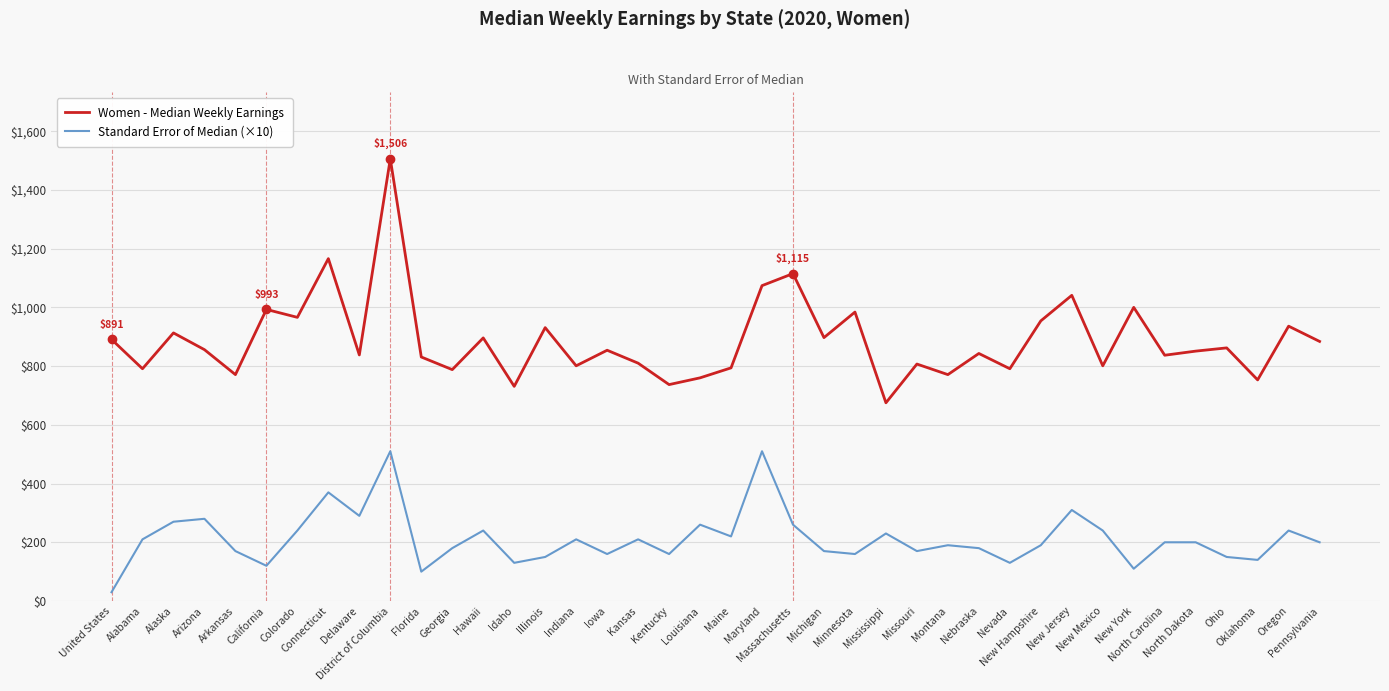

True or false: Standard Error of Median (×10) and Women - Median Weekly Earnings intersect in this chart.

False